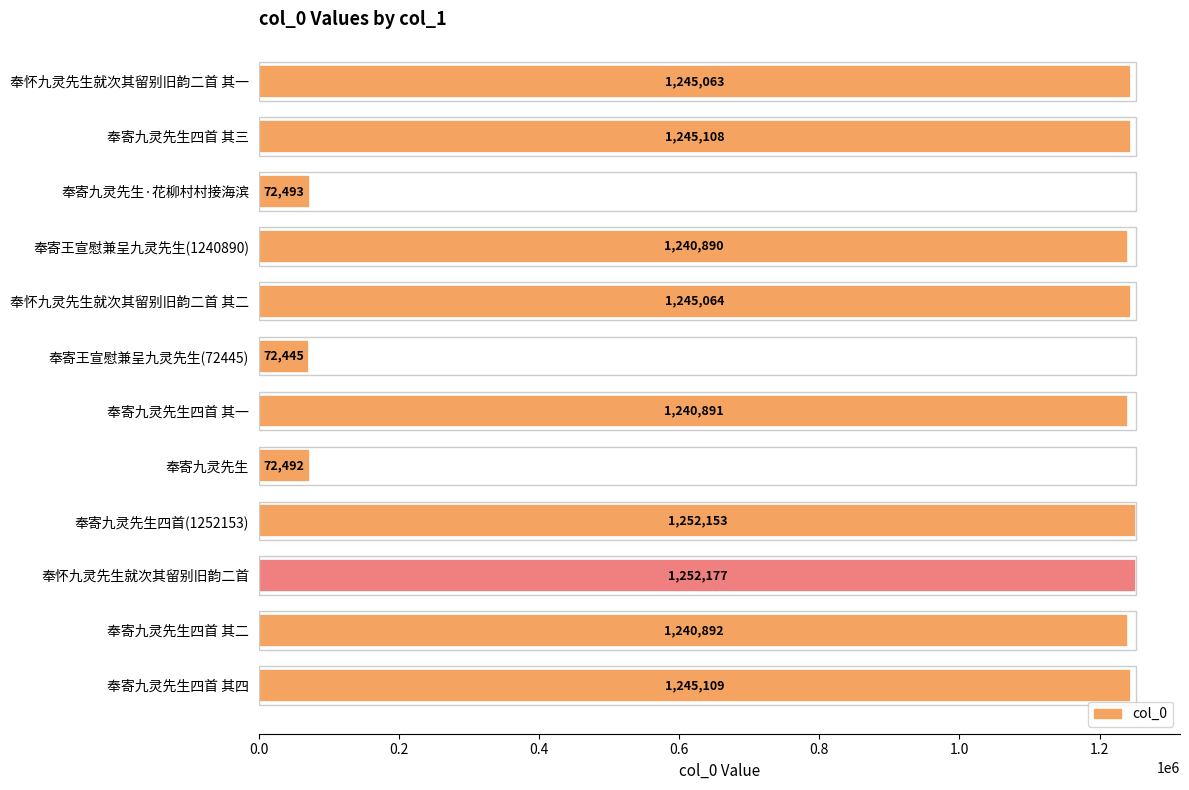

List the labels in order of value, largest first.

奉怀九灵先生就次其留别旧韵二首, 奉寄九灵先生四首(1252153), 奉寄九灵先生四首 其四, 奉寄九灵先生四首 其三, 奉怀九灵先生就次其留别旧韵二首 其二, 奉怀九灵先生就次其留别旧韵二首 其一, 奉寄九灵先生四首 其二, 奉寄九灵先生四首 其一, 奉寄王宣慰兼呈九灵先生(1240890), 奉寄九灵先生·花柳村村接海滨, 奉寄九灵先生, 奉寄王宣慰兼呈九灵先生(72445)